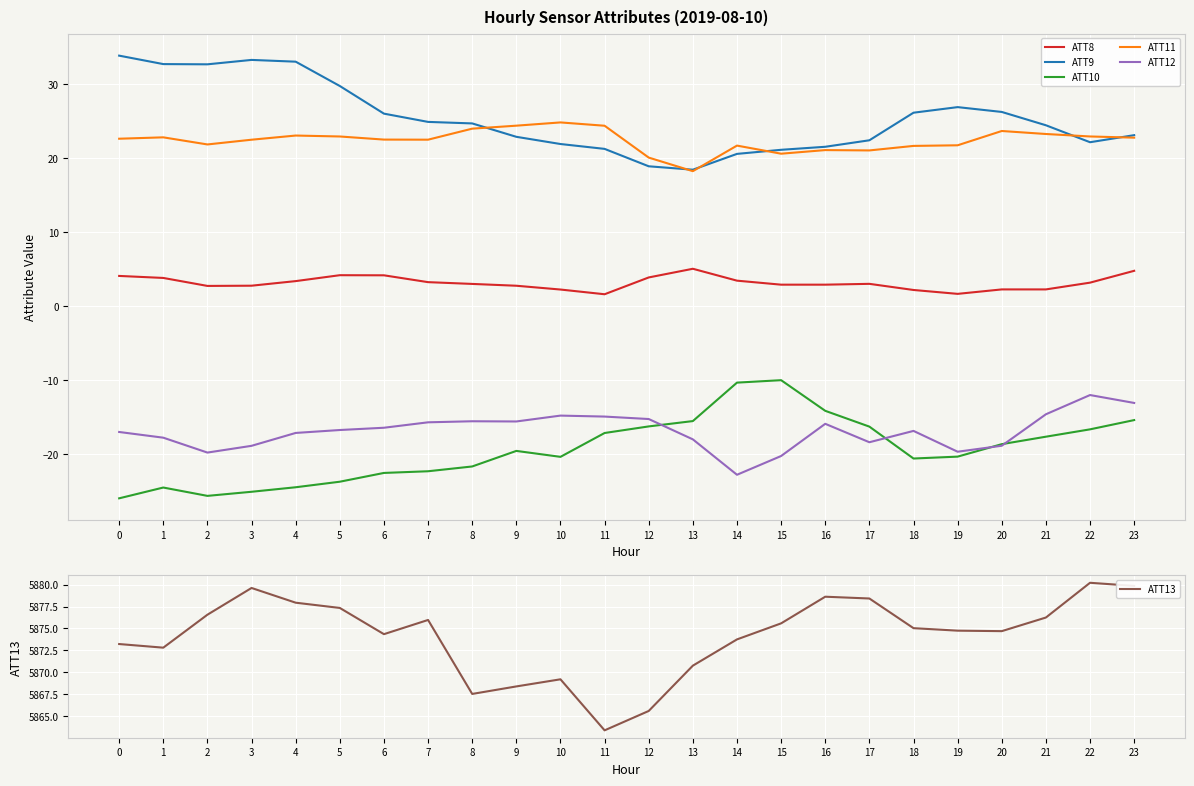

At which category is the sum across all series the highest?

23